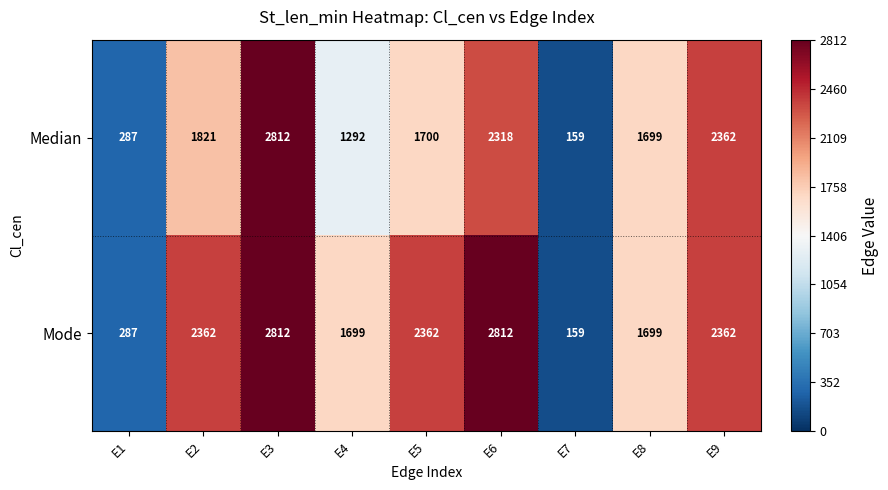

What is the difference between the maximum and second lowest values in the Median series?

2525